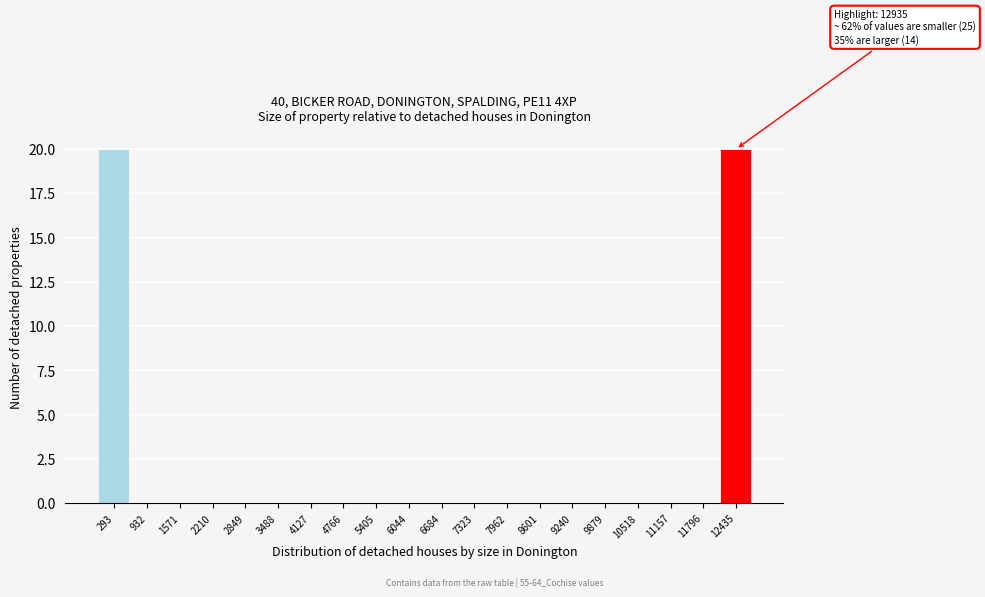

Reading left to right, what are all the values shown in this chart?

293=20	932=0	1571=0	2210=0	2849=0	3488=0	4127=0	4766=0	5405=0	6044=0	6684=0	7323=0	7962=0	8601=0	9240=0	9879=0	10518=0	11157=0	11796=0	12435=20